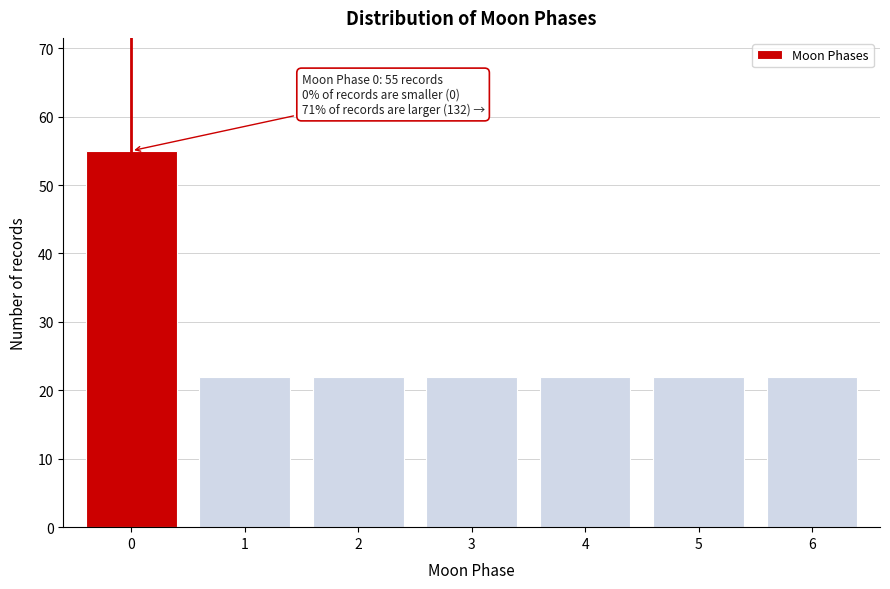

Reading right to left, what are all the values shown in this chart?

6=22	5=22	4=22	3=22	2=22	1=22	0=55